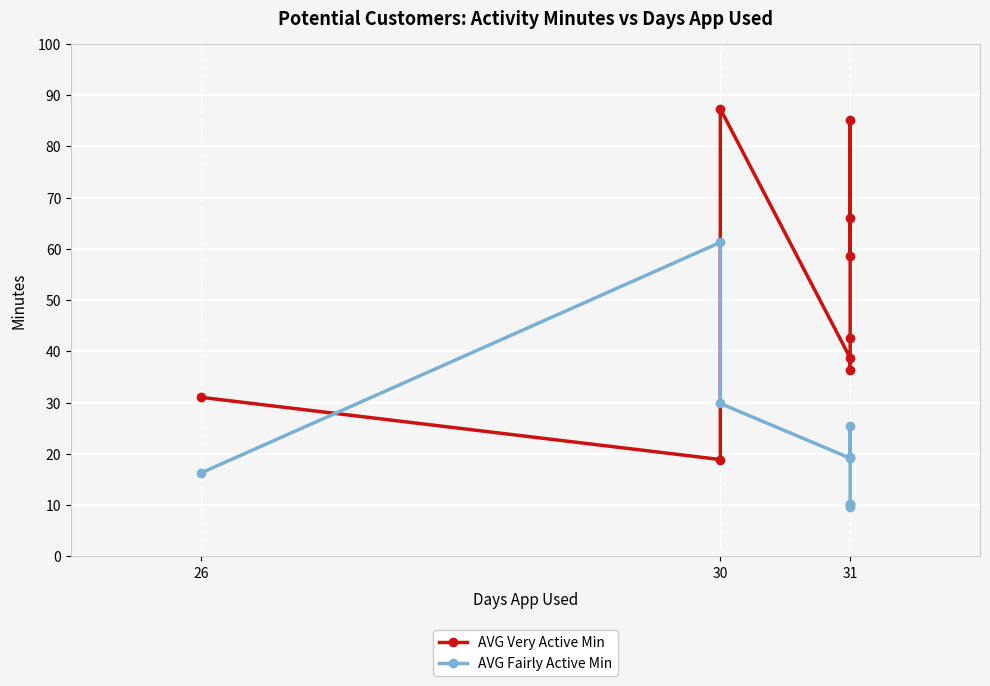

True or false: AVG Very Active Min has a value of 18.9 at 30.

True